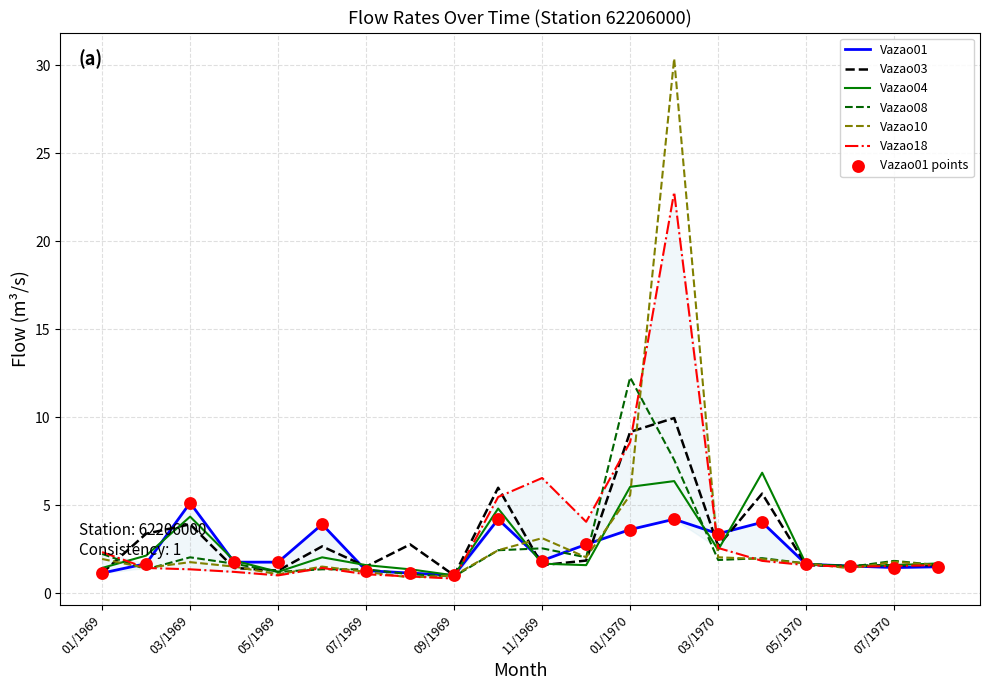

At which category is the sum across all series the highest?

02/1970